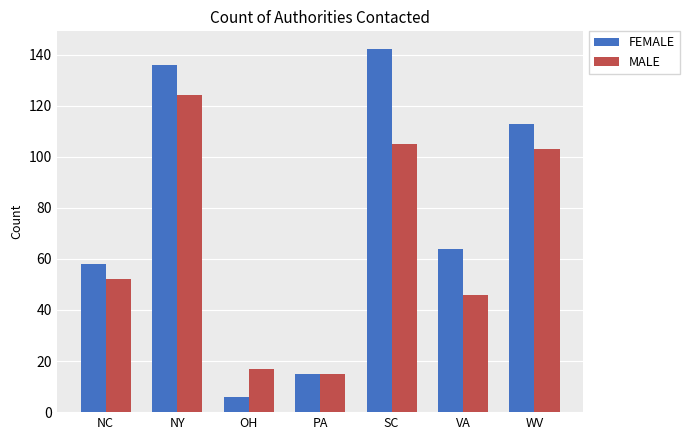

What is the average value of the MALE series?

66